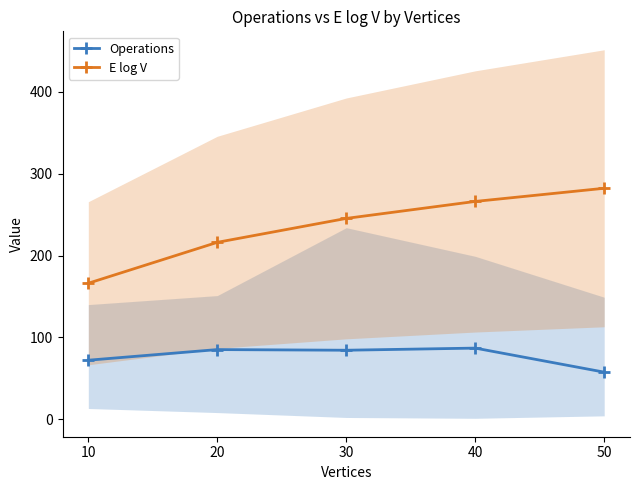

Rank the series at 20 from lowest to highest value.

Operations, E log V